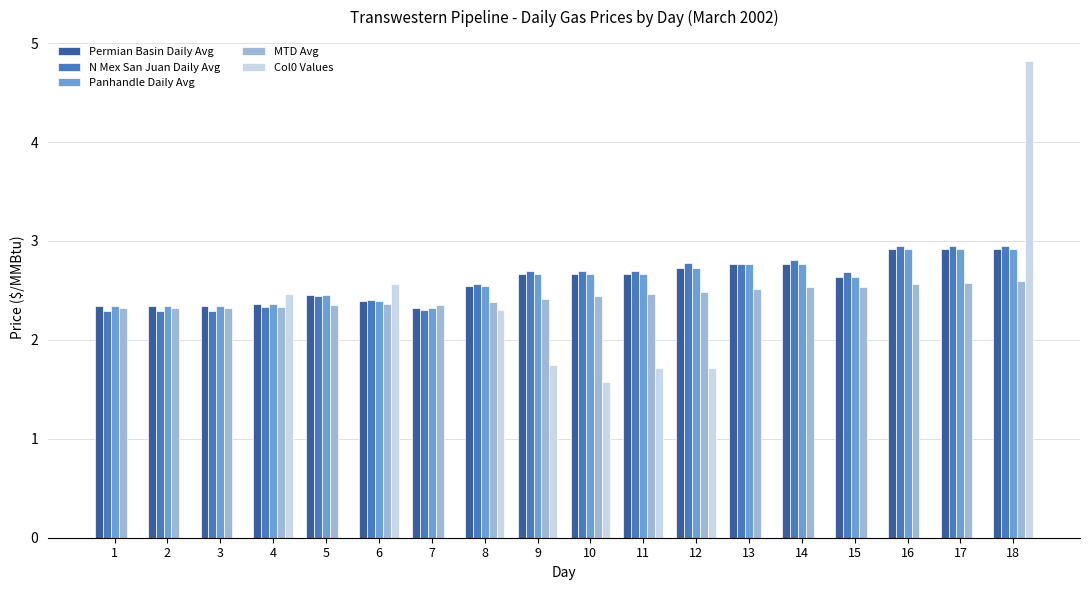

True or false: Panhandle Daily Avg has a value of 2.4 at 4.

True